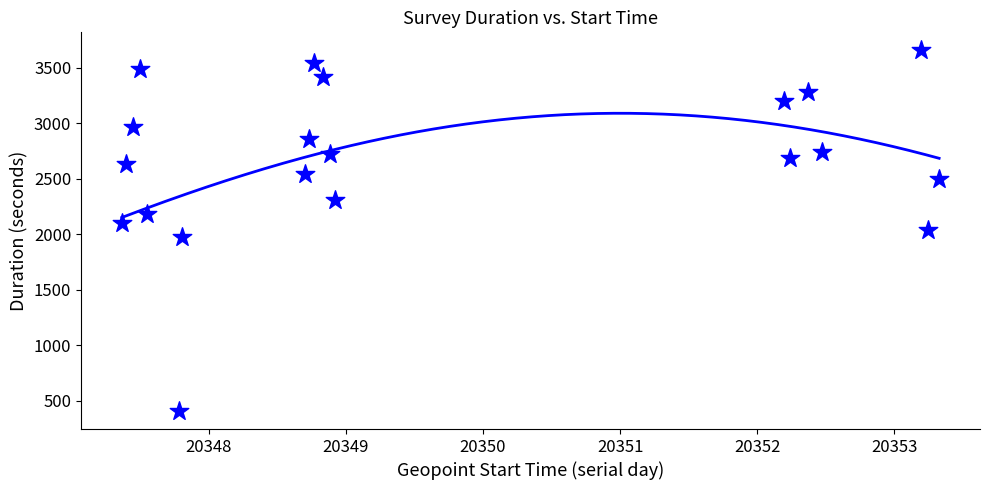

How many data points are displayed?

20